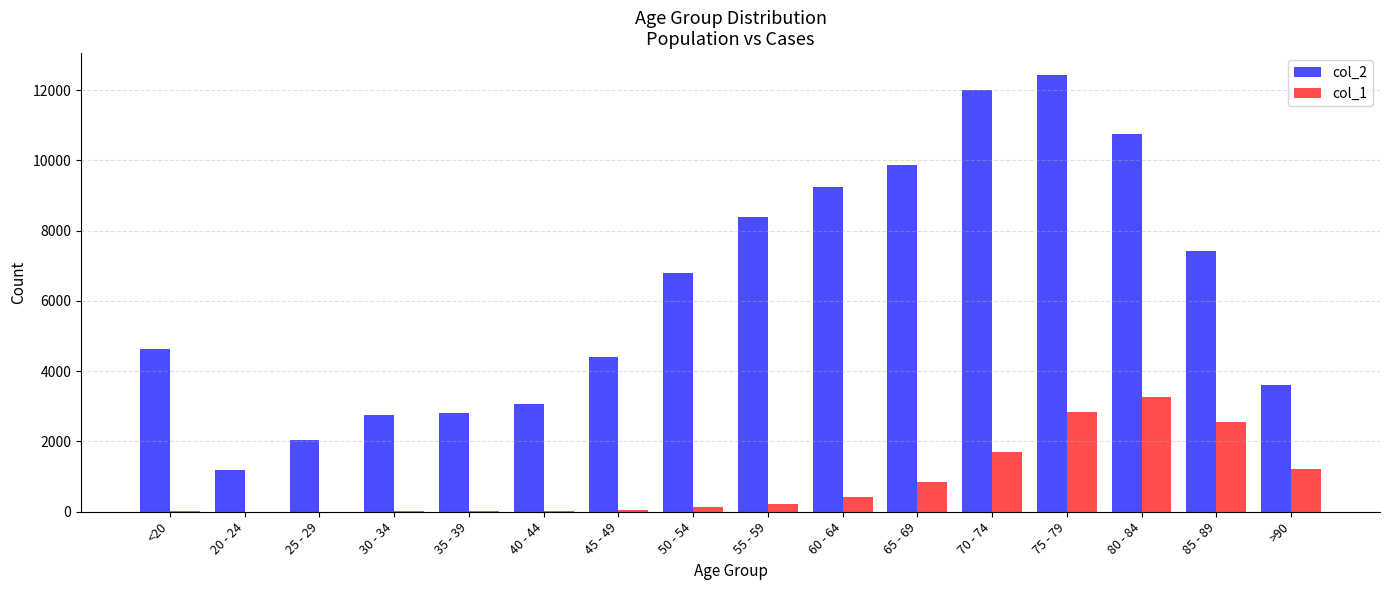

Which category has the highest value across all series?

75 - 79